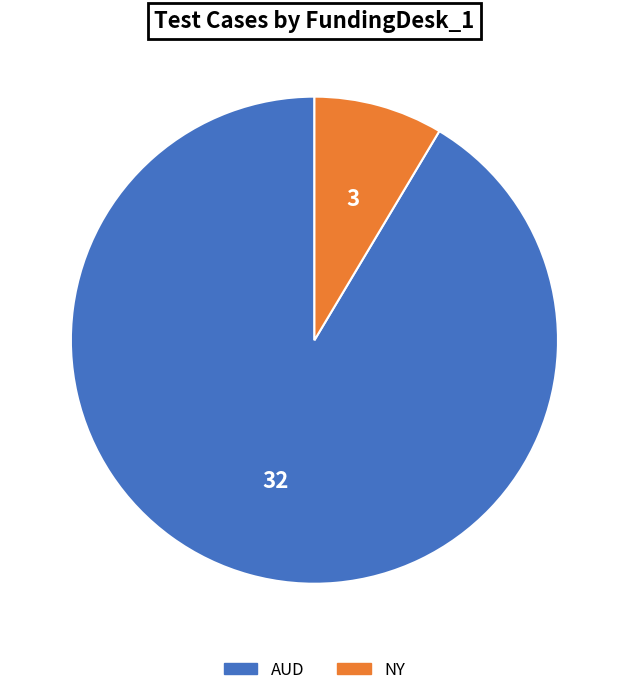

Does any single category account for the majority?

Yes